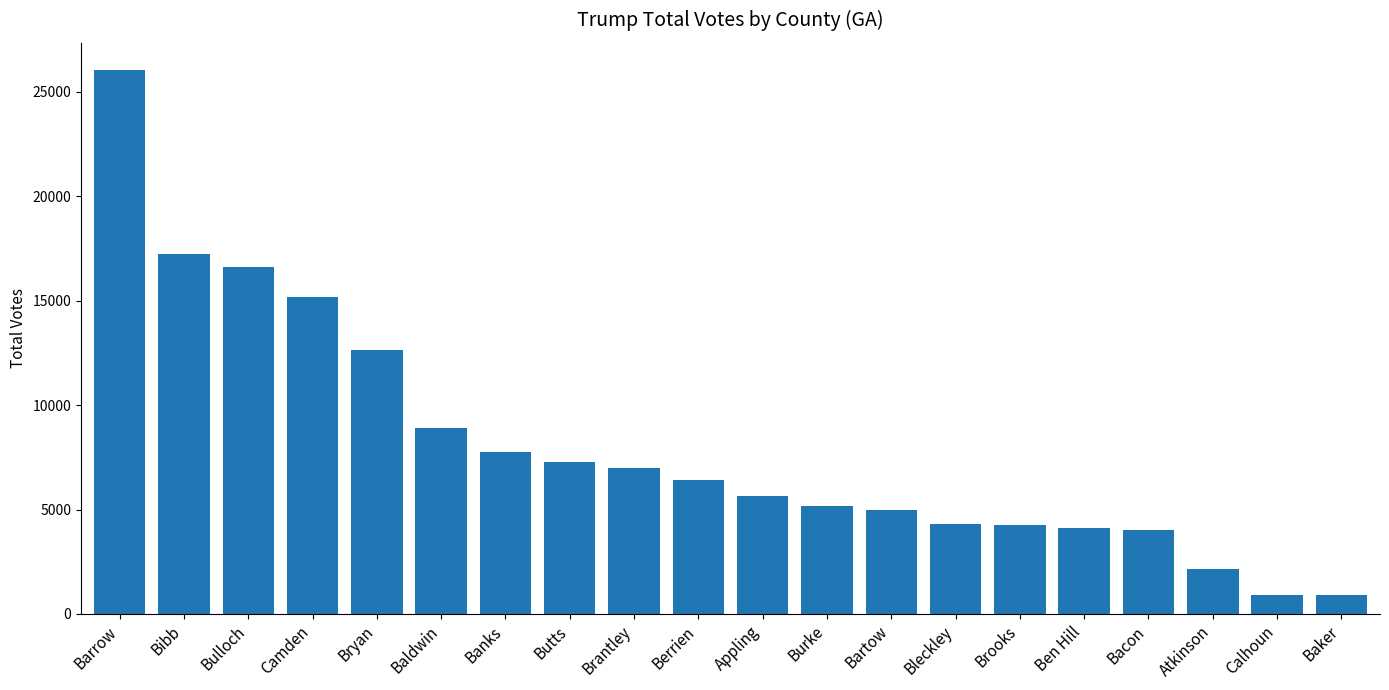

Count the number of data series in this chart.

1